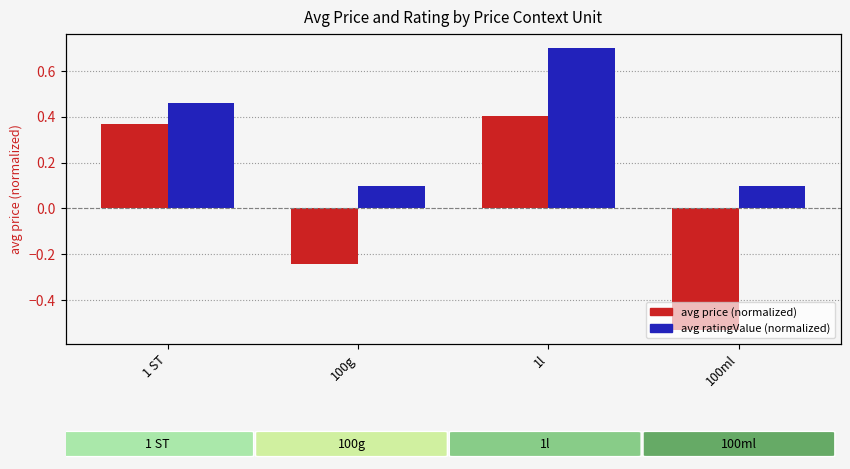

The value of avg rating (normalized) at 100ml is 0.1. True or false?

True